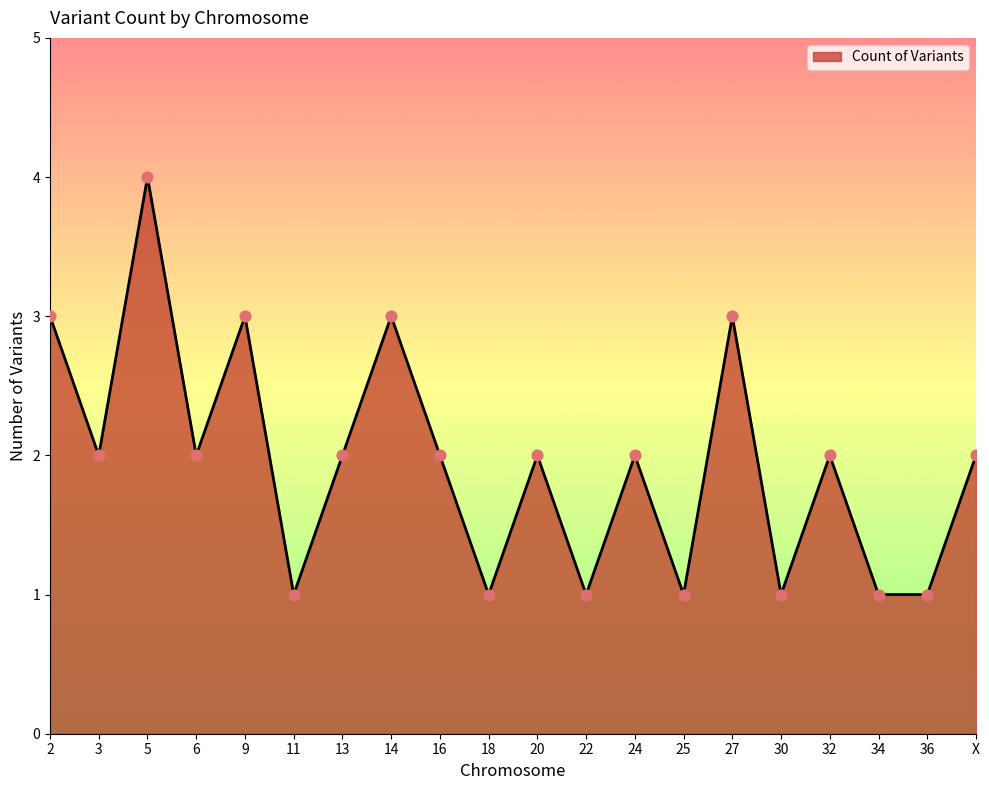

What is the change in value from 16 to 34?

-1